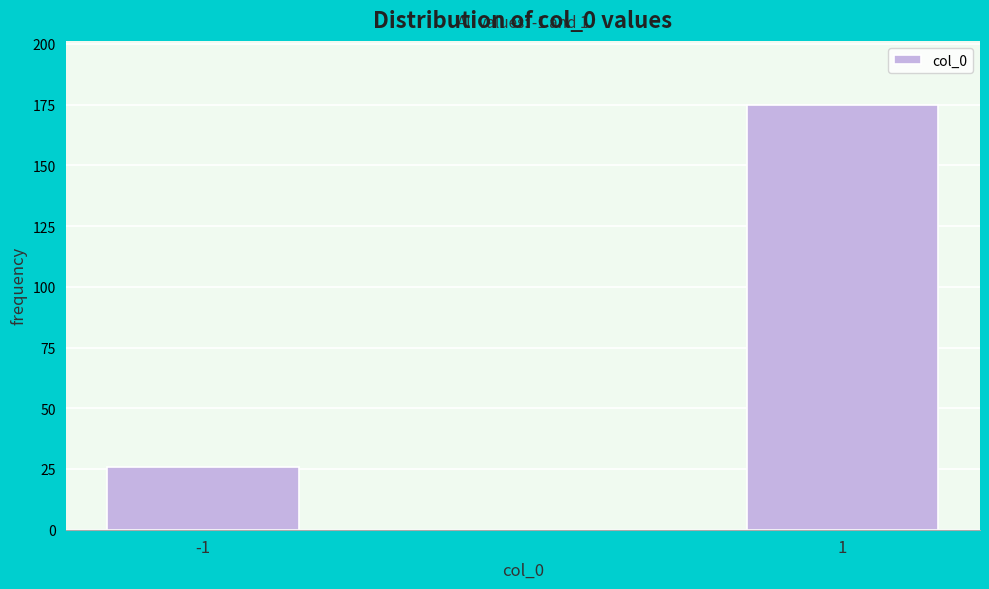

Reading left to right, extract all data points from this chart.

26	175